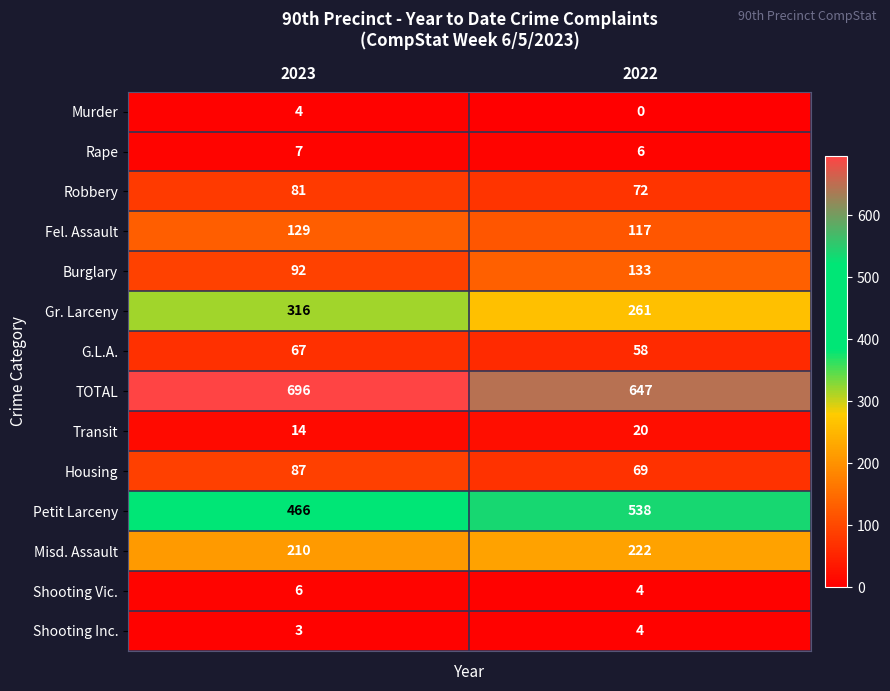

What is the approximate value of Murder at 2023?

4